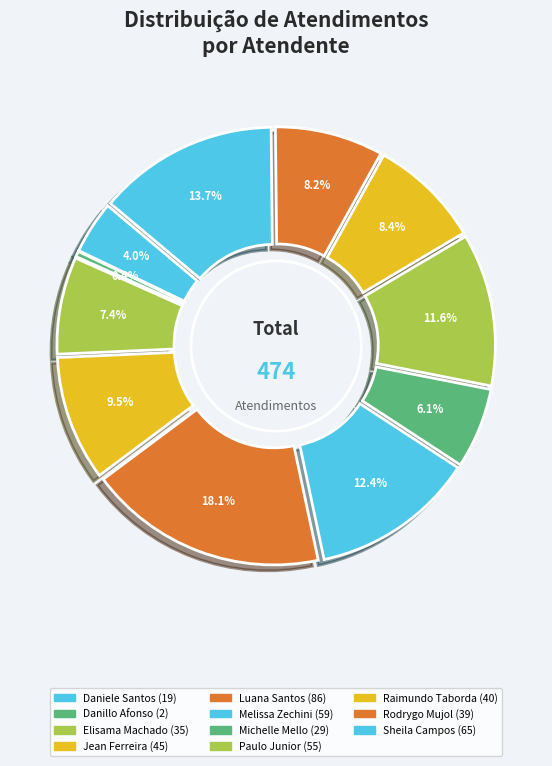

How many slices are in this pie chart?

11